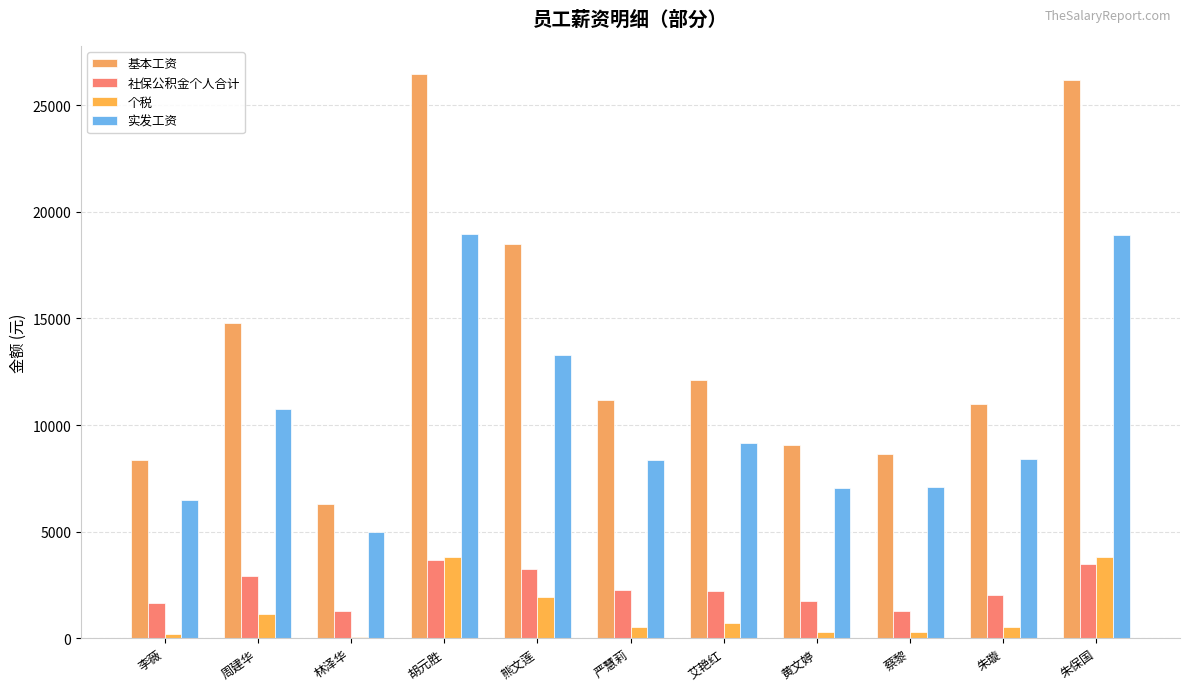

What is the label of the 5th bar from the right?

艾艳红